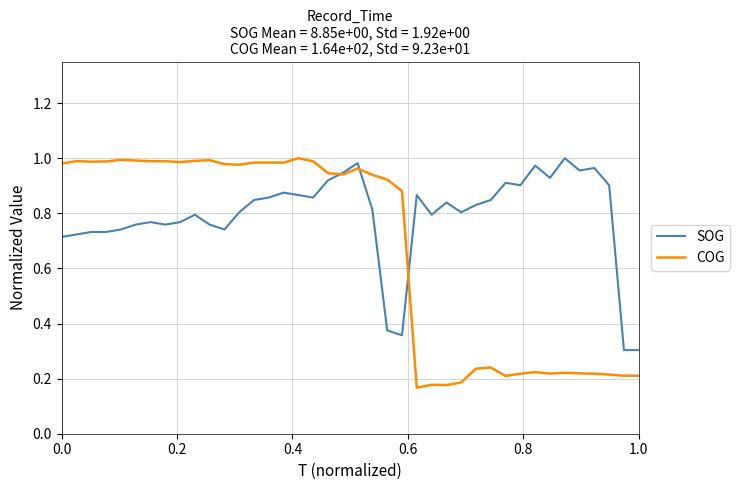

Which series has the widest spread of values?

COG